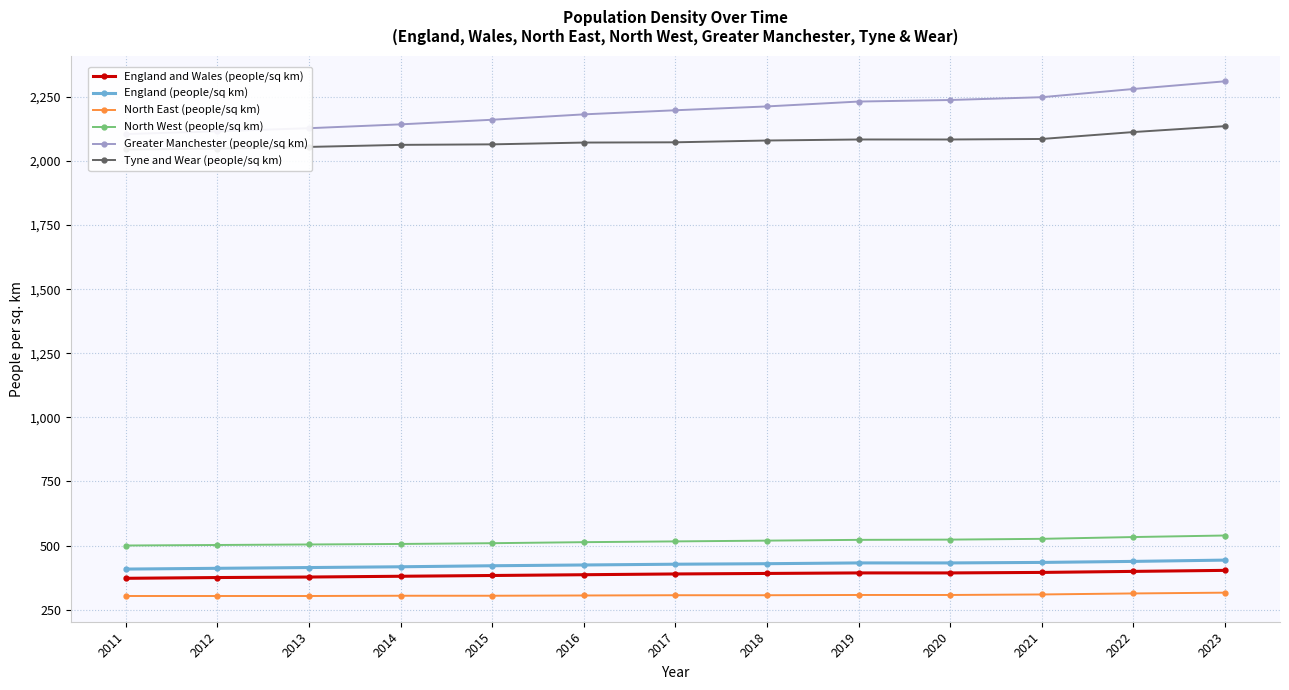

Which category has the lowest value across all series?

2011